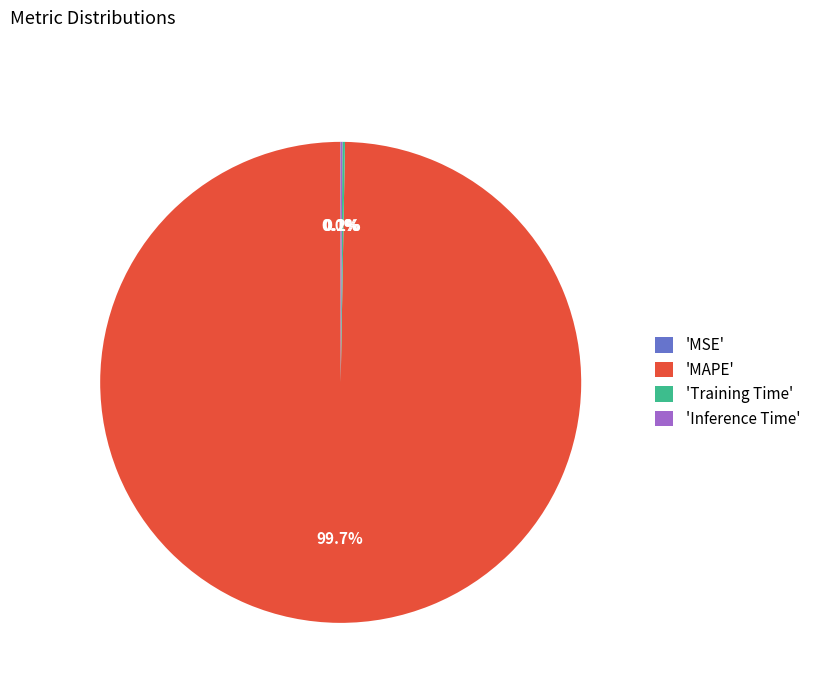

To the nearest percent, what is the difference between the largest and smallest slice percentages?

100%